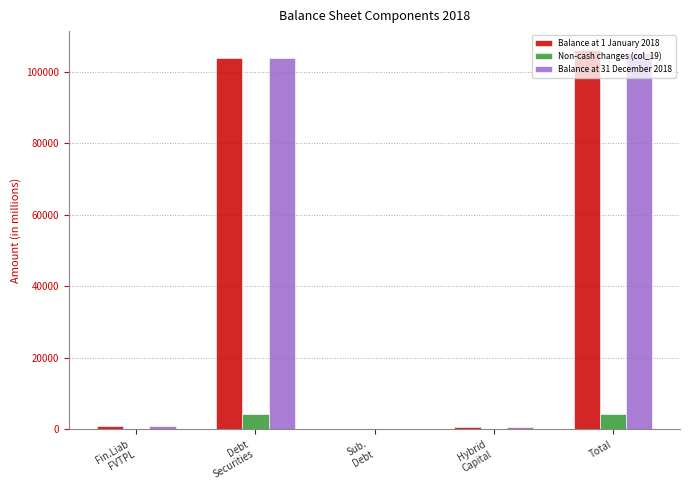

What is the greatest value displayed?

106031